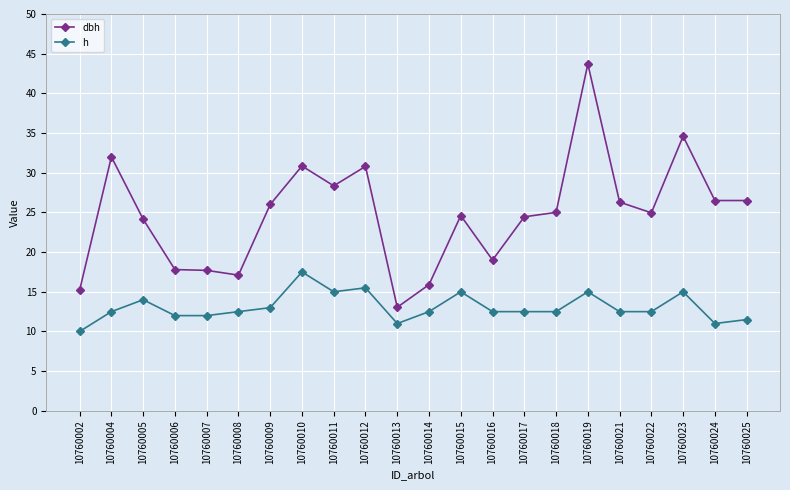

At which label does h reach its minimum?

10760002